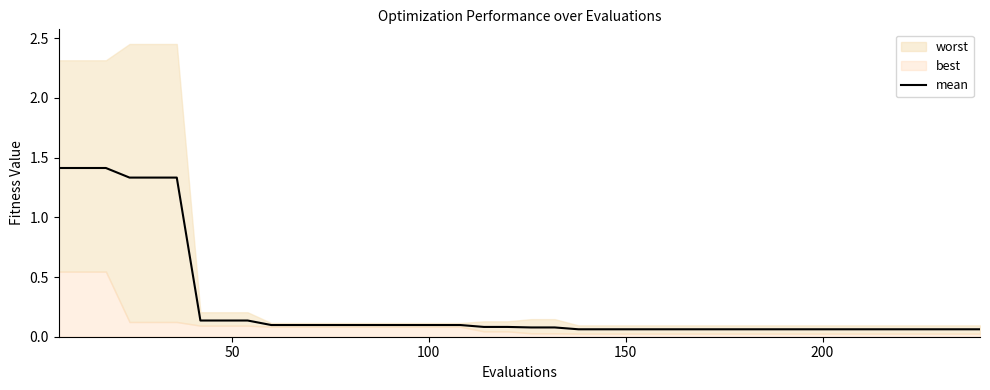

True or false: the data shows 0.3 at 200.

False